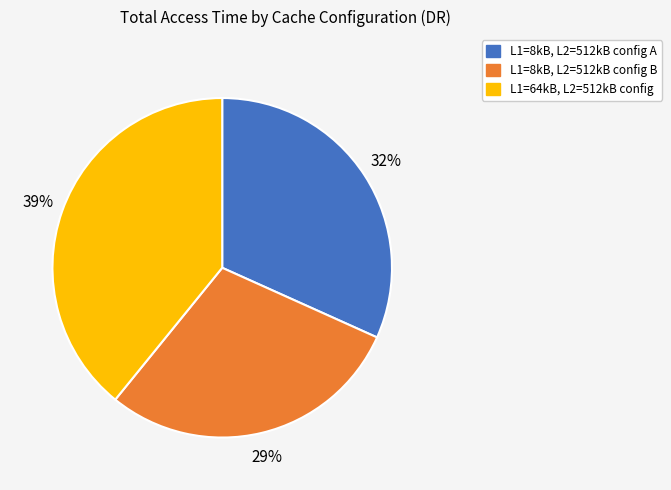

Approximately how many times larger is the value at L1=8kB, L2=512kB config A compared to L1=8kB, L2=512kB config B?

1.1